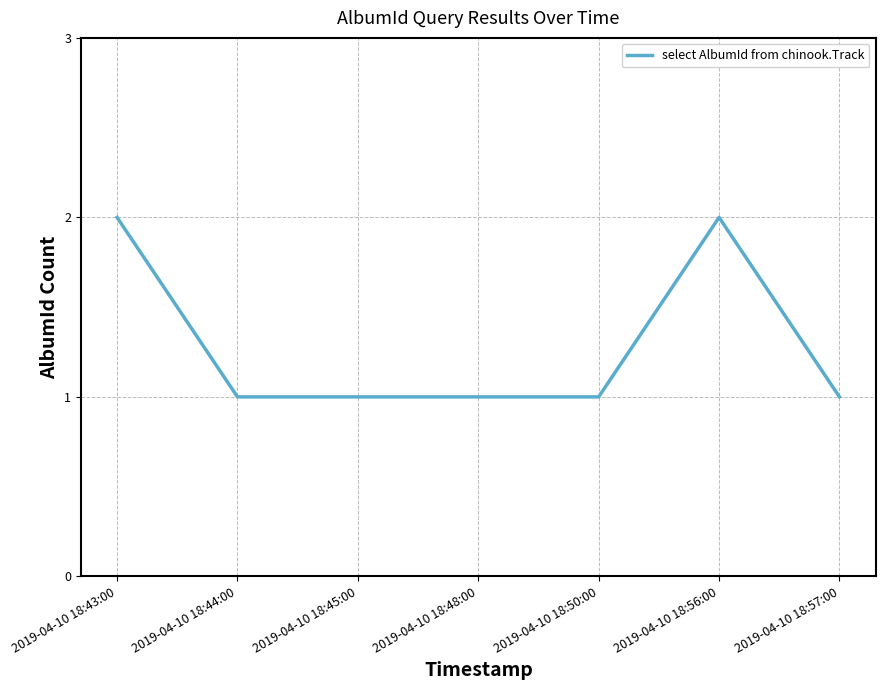

Reading left to right, transcribe all the data shown in this chart.

2019-04-10 18:43:00=2	2019-04-10 18:44:00=1	2019-04-10 18:45:00=1	2019-04-10 18:48:00=1	2019-04-10 18:50:00=1	2019-04-10 18:56:00=2	2019-04-10 18:57:00=1